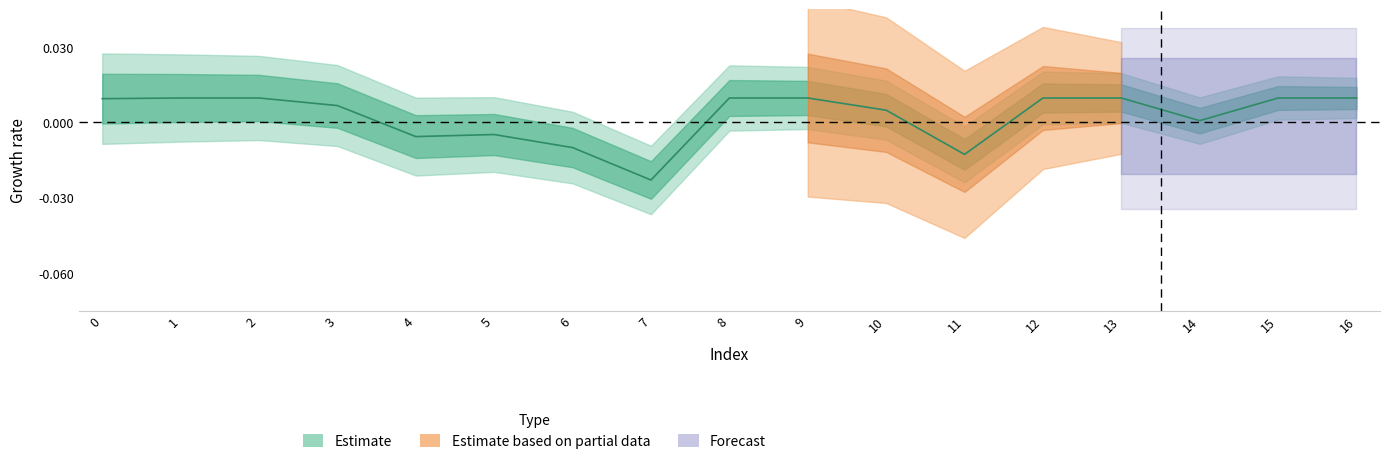

At which category does the chart reach its minimum across all series?

7